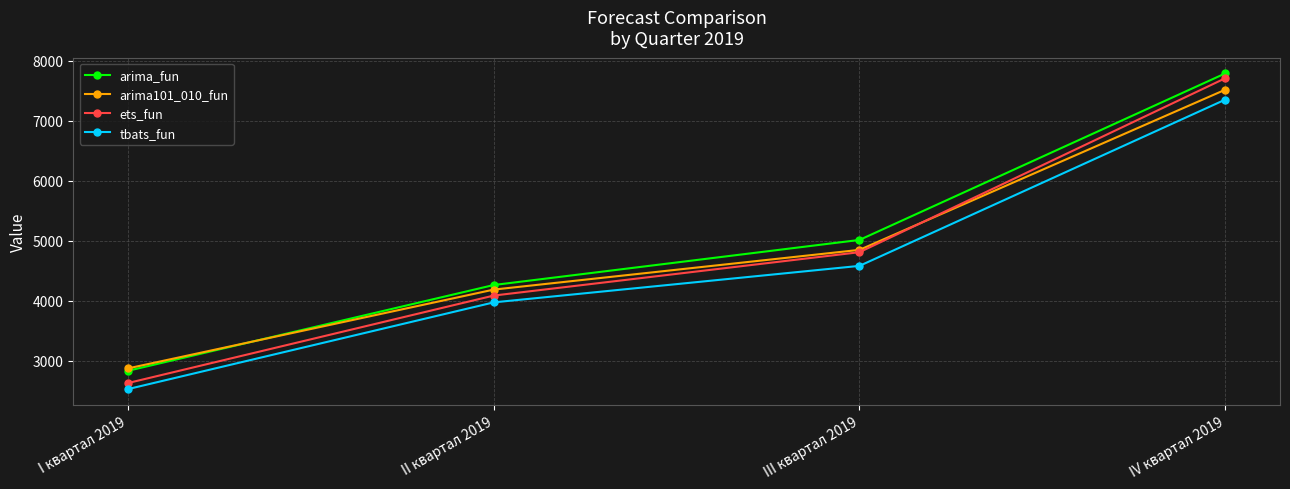

Rank the series by their maximum value, from highest to lowest.

arima_fun, ets_fun, arima101_010_fun, tbats_fun